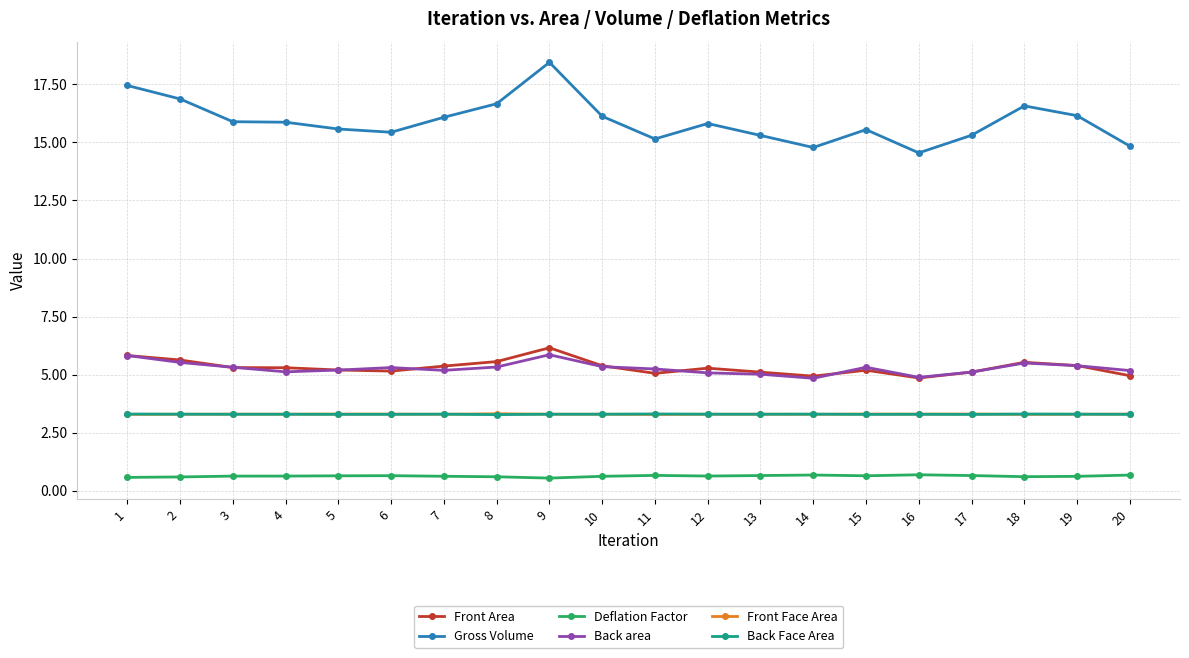

What is the value of the Front Area point at the 20th from the left?

4.9